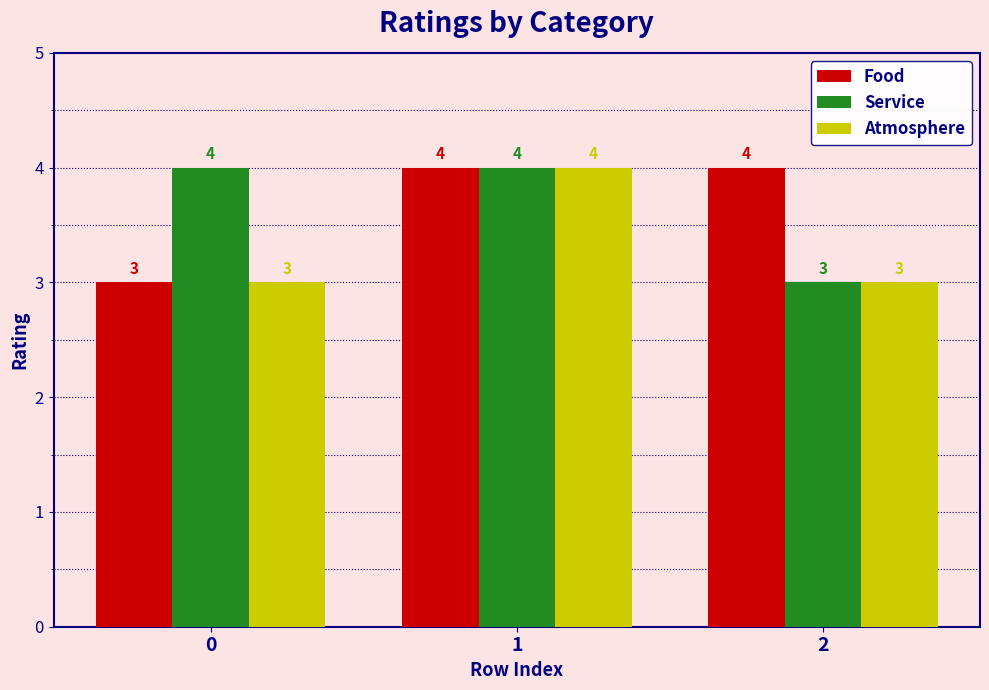

Reading left to right, extract all data points from this chart.

Food: 3	4	4
Service: 4	4	3
Atmosphere: 3	4	3